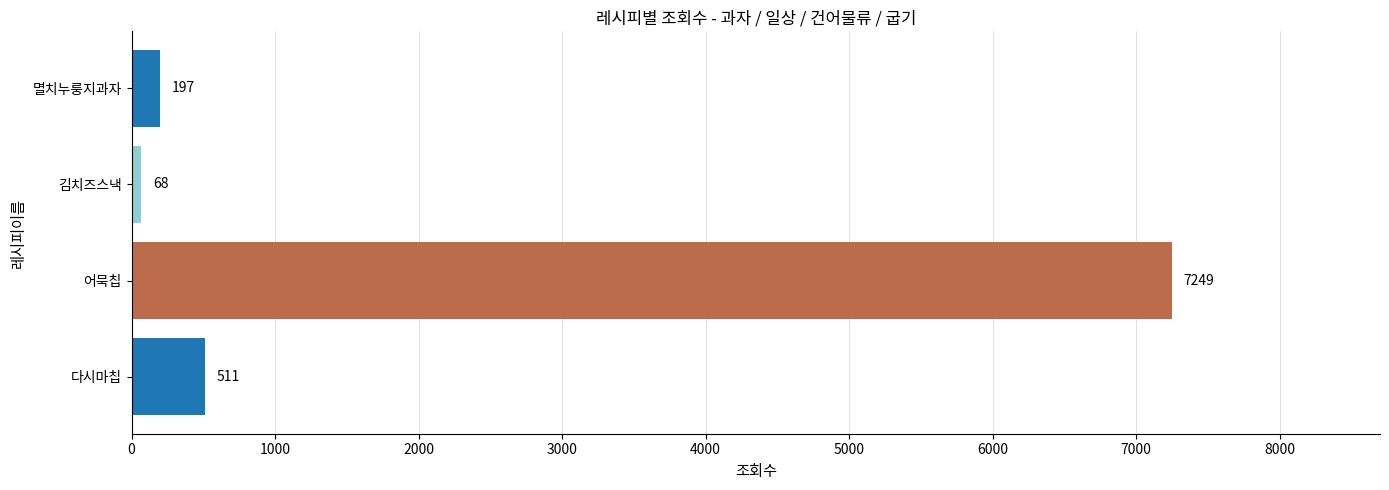

At which label is the value closest to 3658?

다시마칩